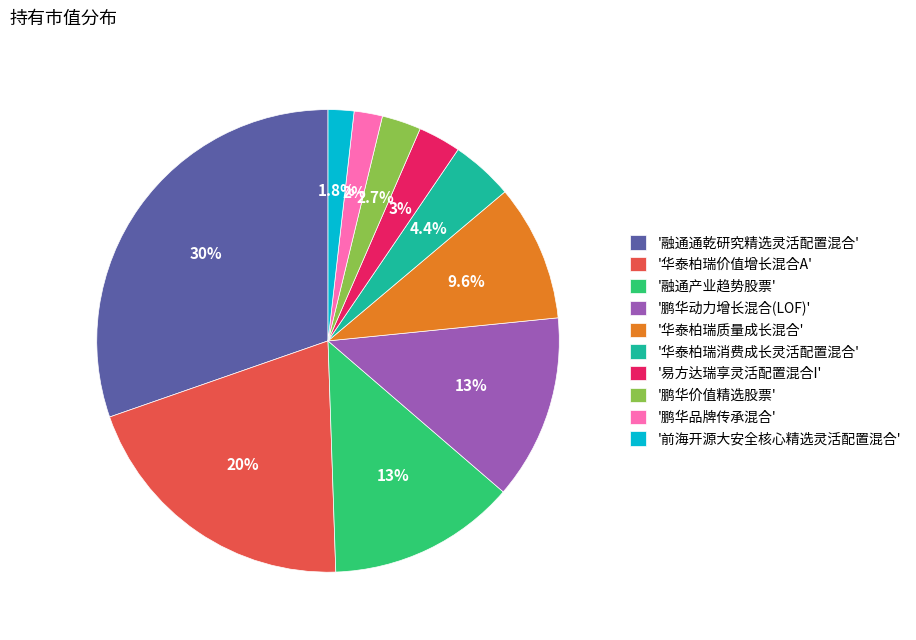

Is '融通通乾研究精选灵活配置混合' the majority of the pie?

No